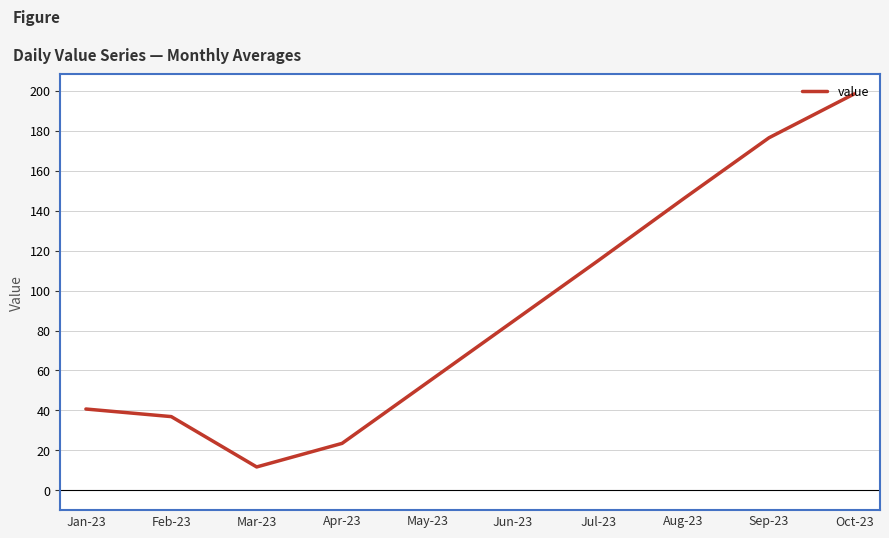

What is the change in value from Mar-23 to Sep-23?

+164.8